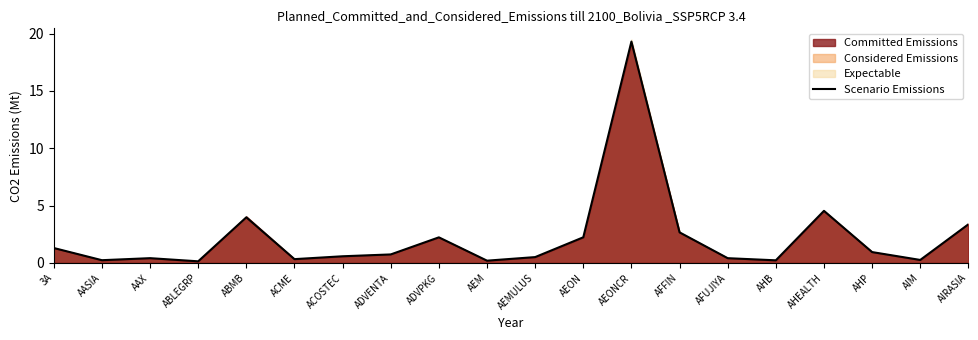

What is the sum of the values at AFFIN and AHB?

2.9